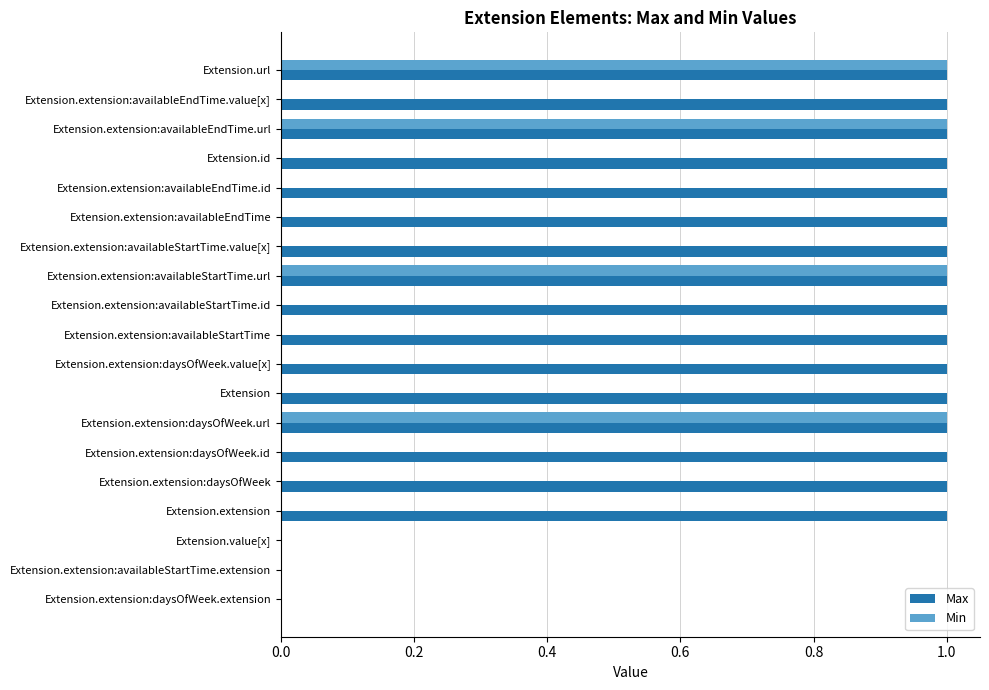

Is the value of Min at Extension.extension:availableEndTime greater than the value of Max at Extension.extension:daysOfWeek.id?

No